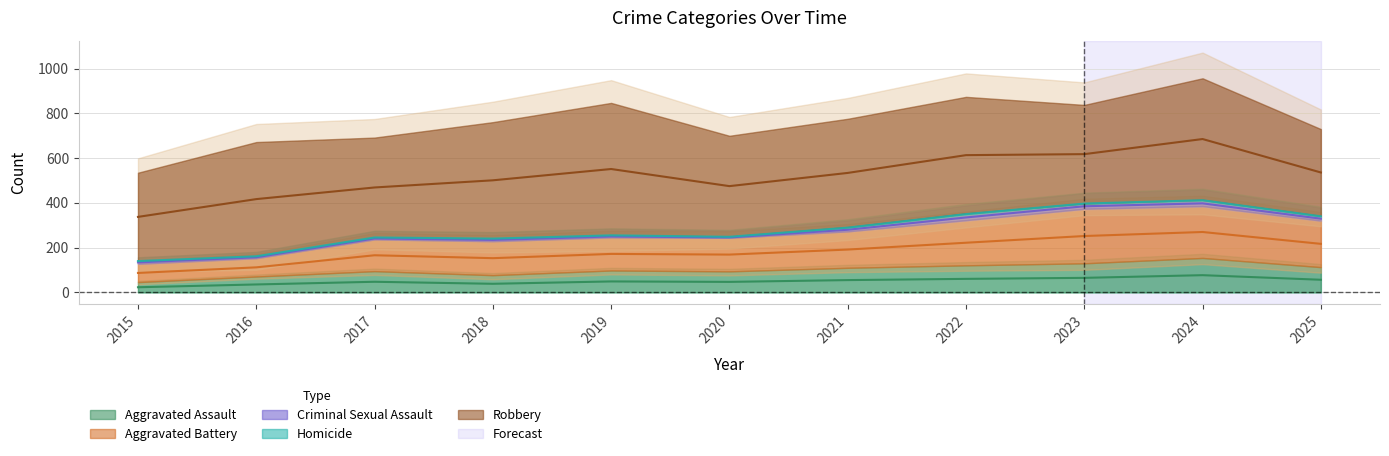

Is the value of Aggravated Assault at 2025 greater than the value of Homicide at 2020?

Yes